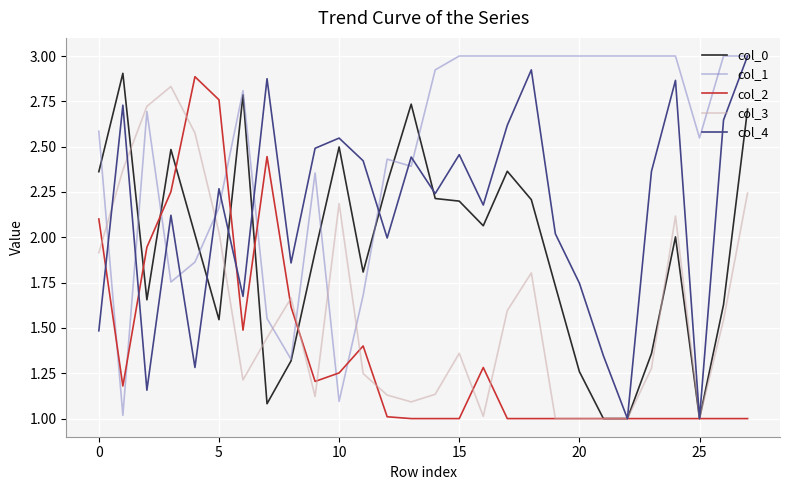

What is the minimum value shown in the chart?

1.0